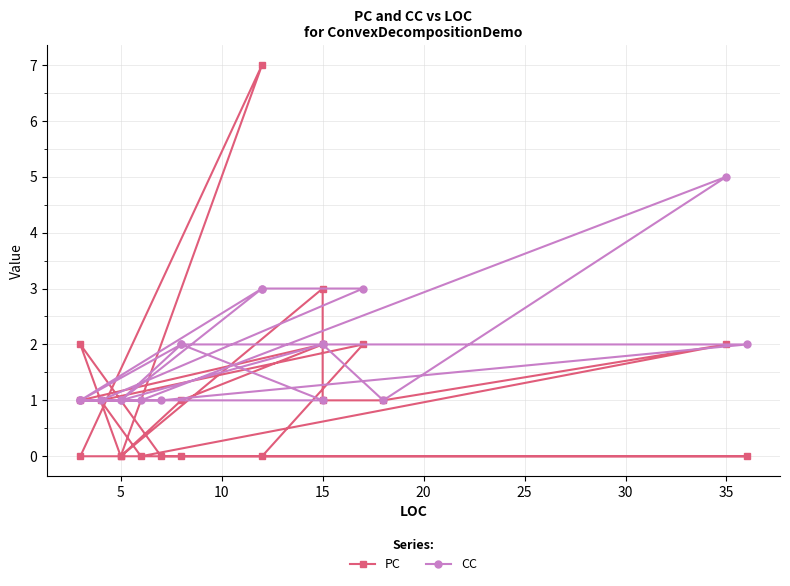

Rank the series by their maximum value, from lowest to highest.

CC, PC